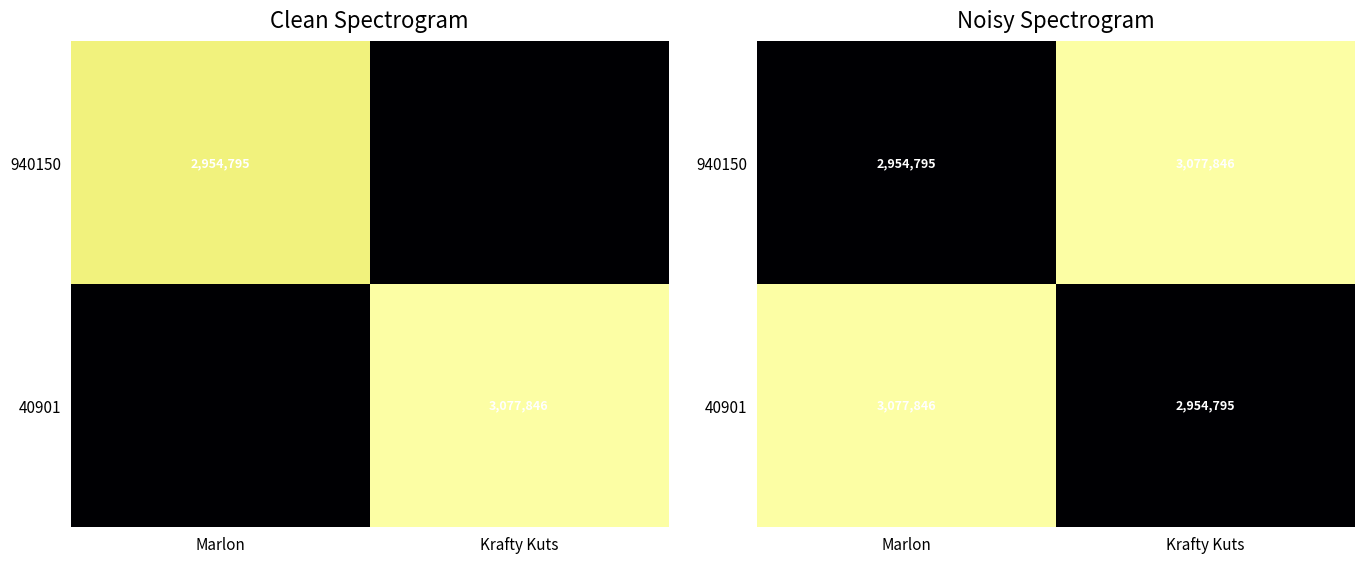

What is the minimum value for 940150?

2954795